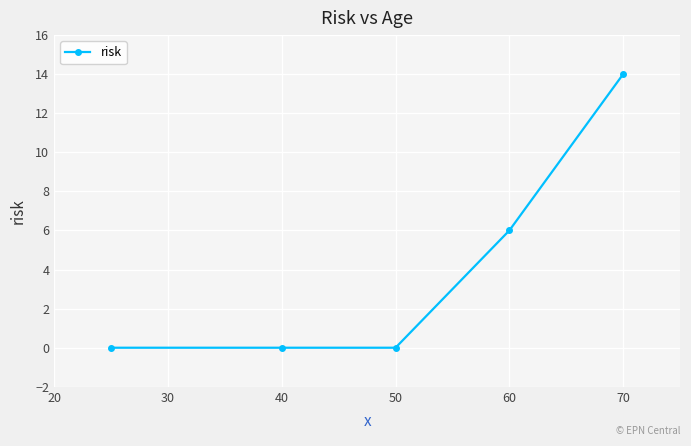

Is this an area chart (filled region under the line)?

No